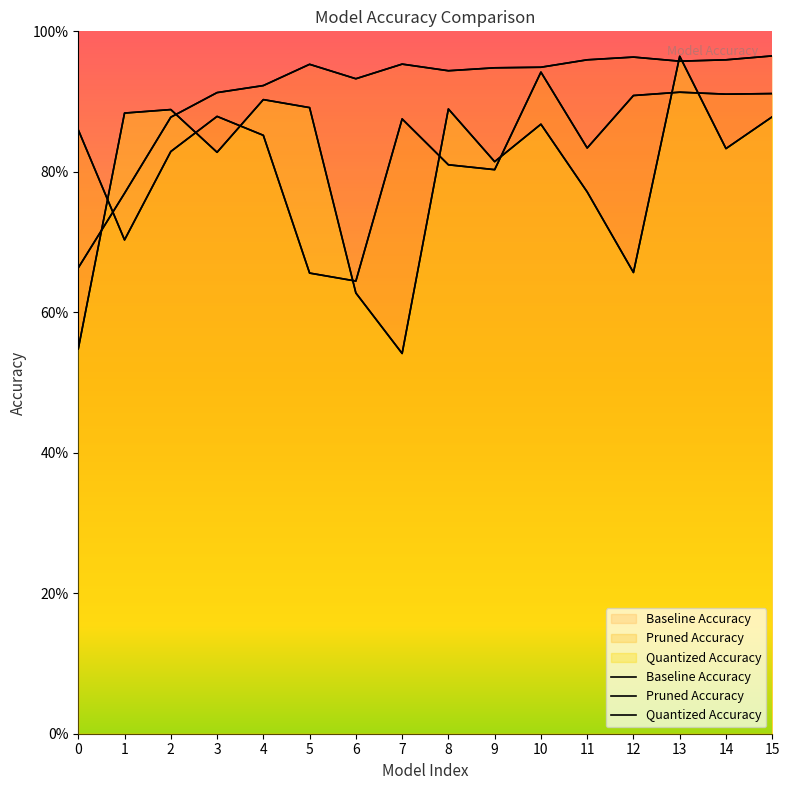

True or false: Quantized Accuracy has more than 0 interior local peaks.

True